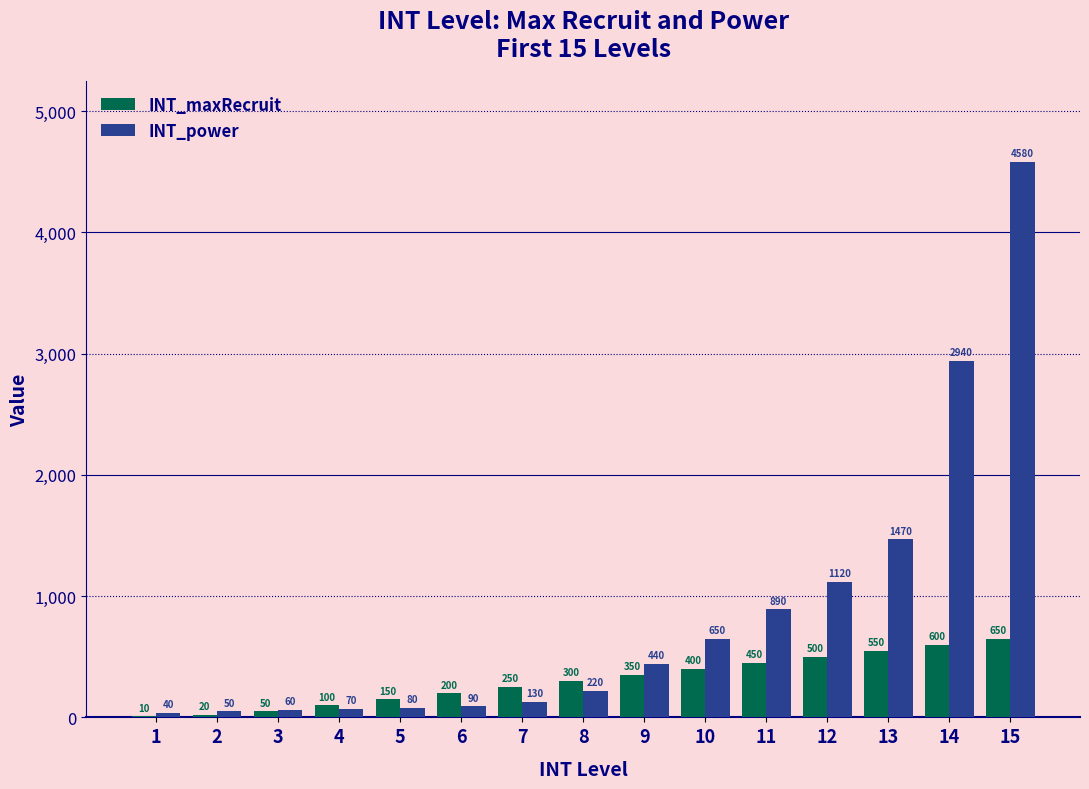

Is the value of INT_power at 8 greater than the value of INT_maxRecruit at 7?

No